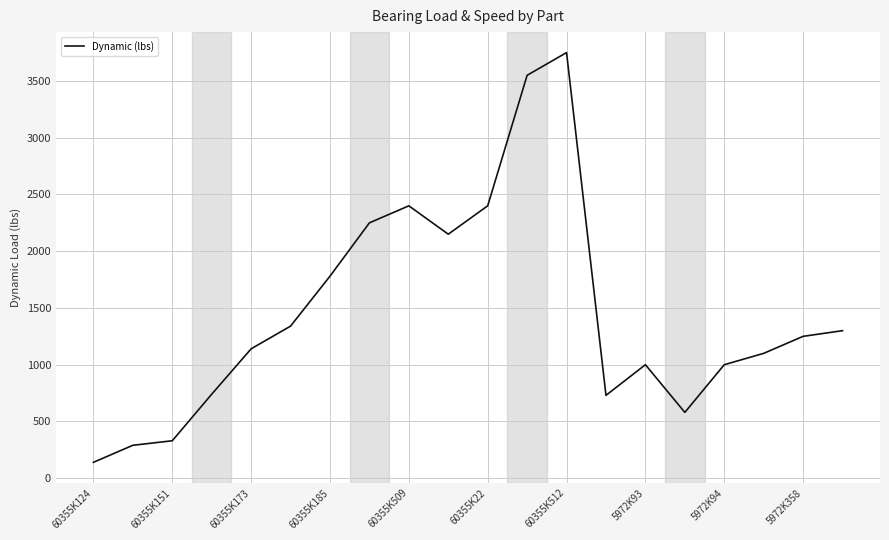

What is the difference between the maximum and minimum values?

3610